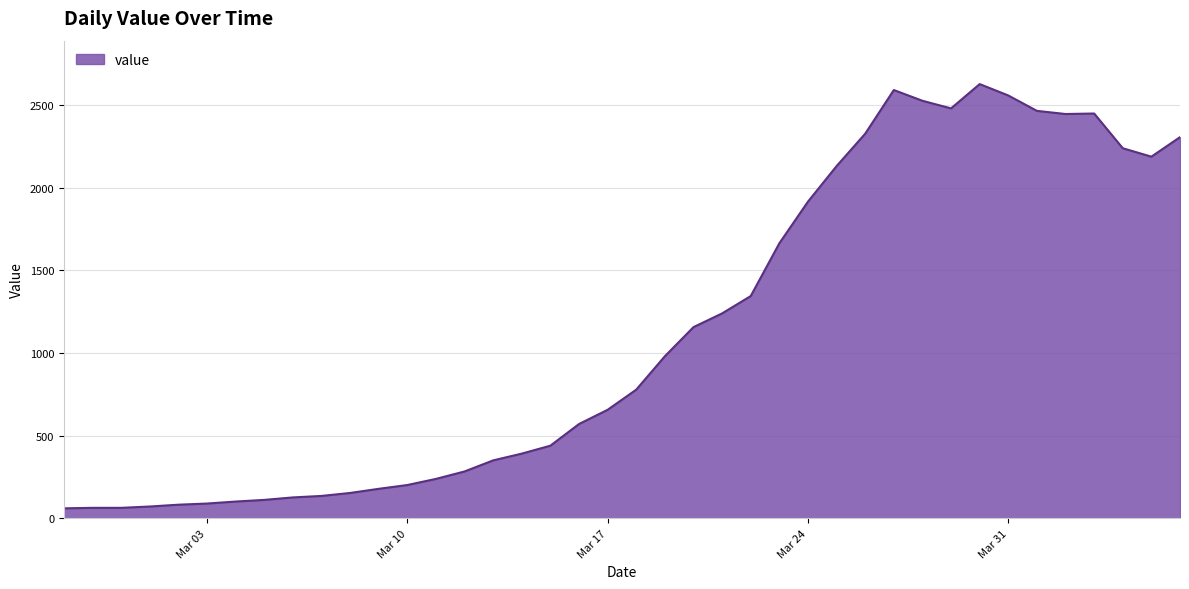

What is the greatest value displayed?

2626